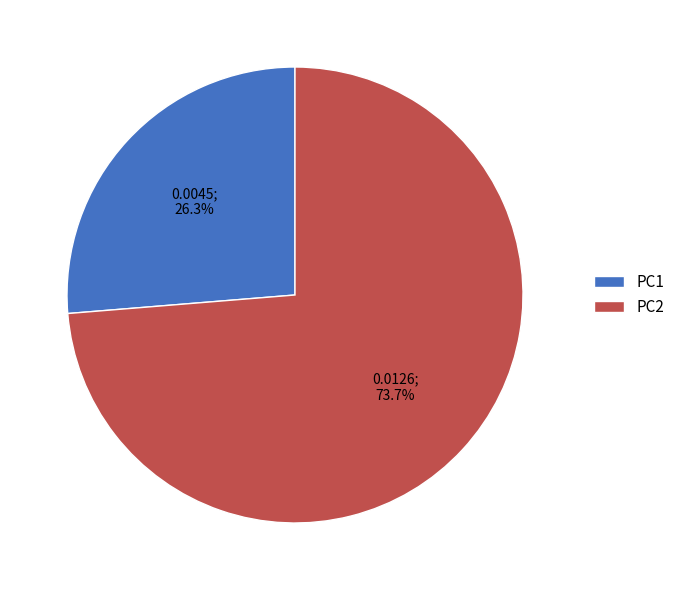

The PC2 slice represents 83% of the pie. True or false?

False